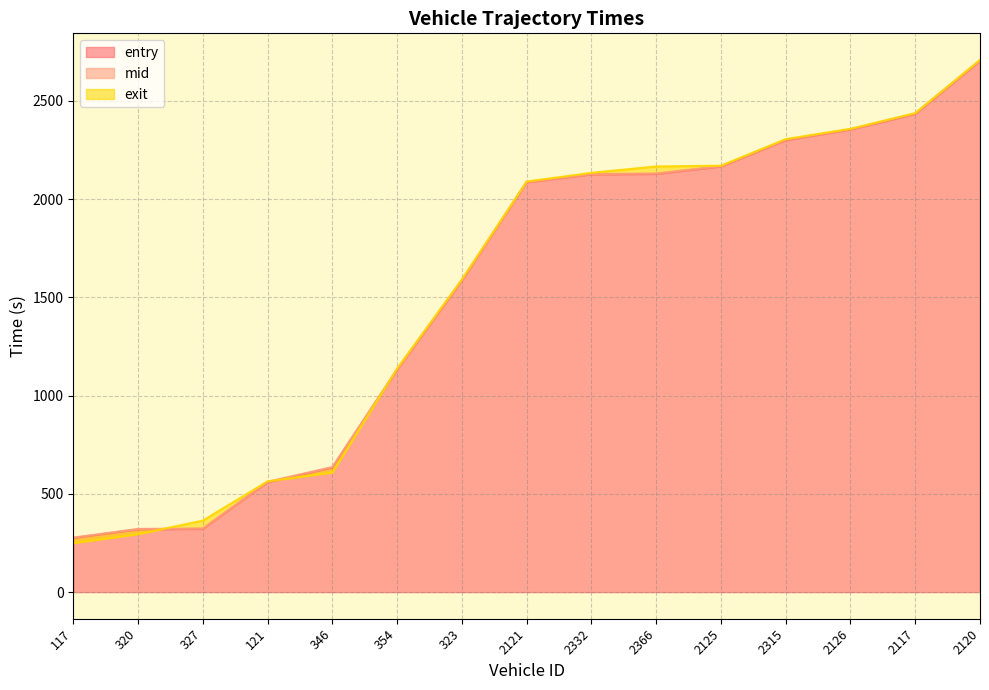

What is the average value of the entry series?

1541.1